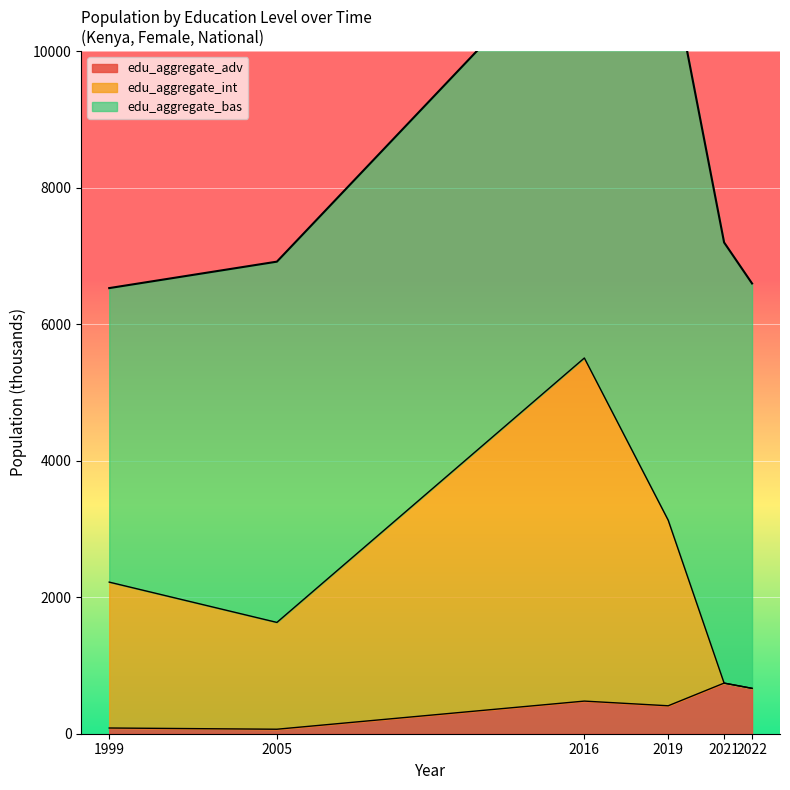

What is the maximum value for edu_aggregate_adv?

741.8